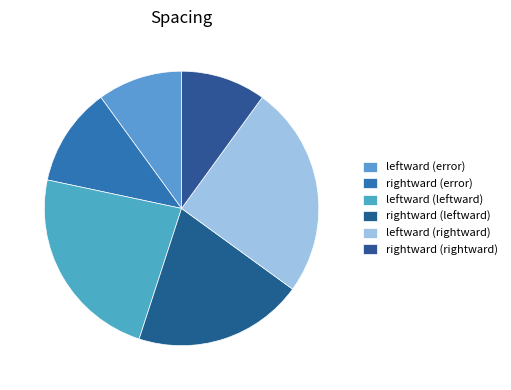

Is there a majority slice in this chart?

No